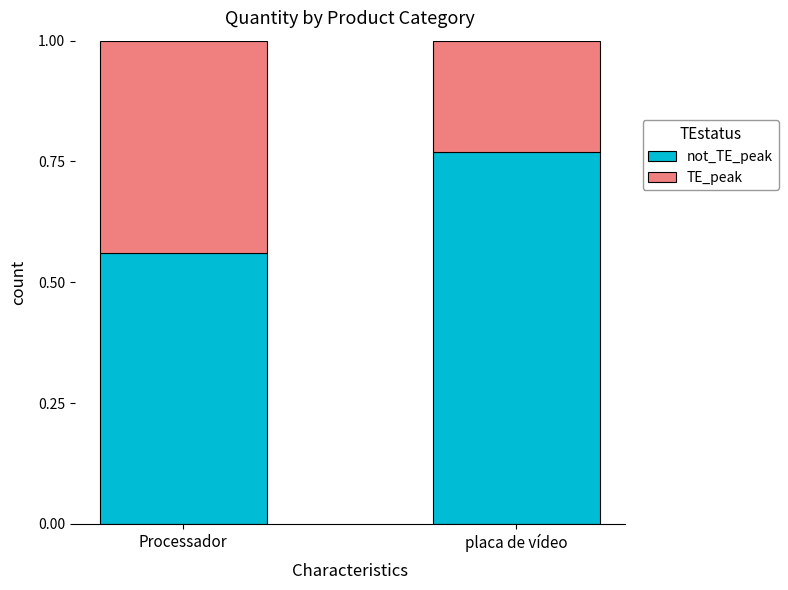

What is the total value across all series at Processador?

1.0